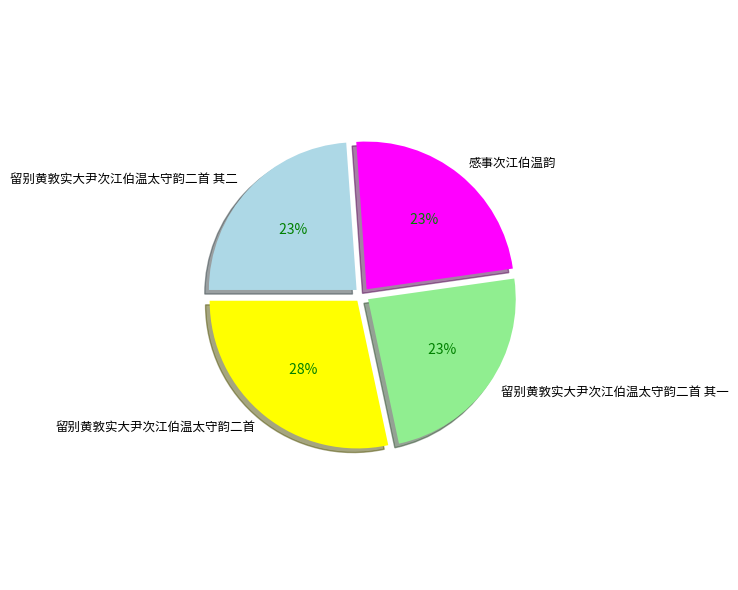

How much of the chart is everything except 留别黄敦实大尹次江伯温太守韵二首 其一?

76.1%